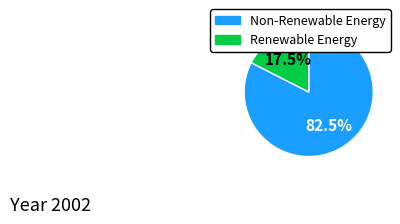

Count the number of slices in the pie.

2